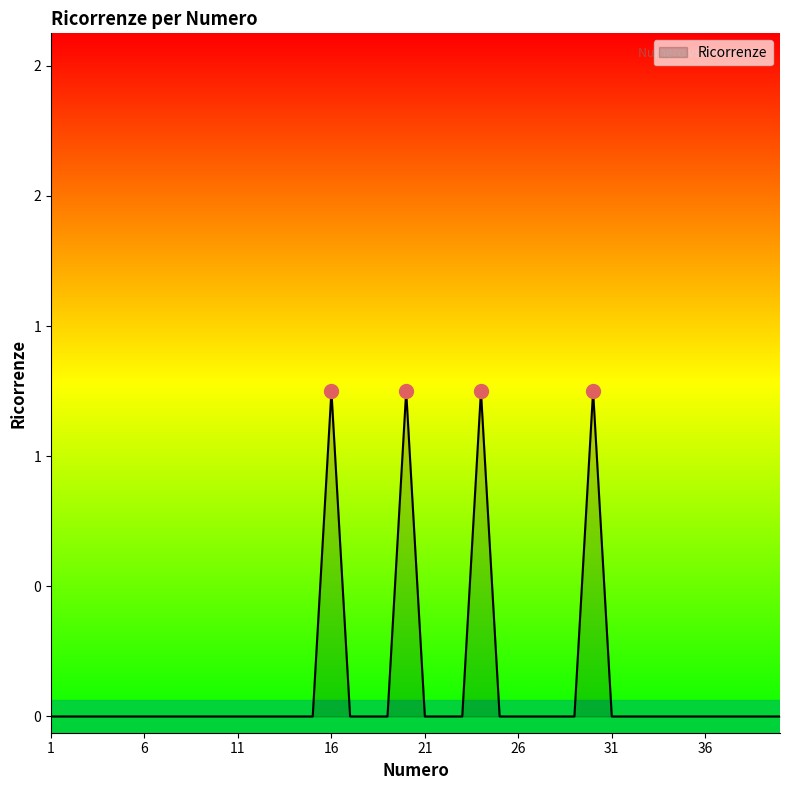

At which category does the chart reach its minimum across all series?

1